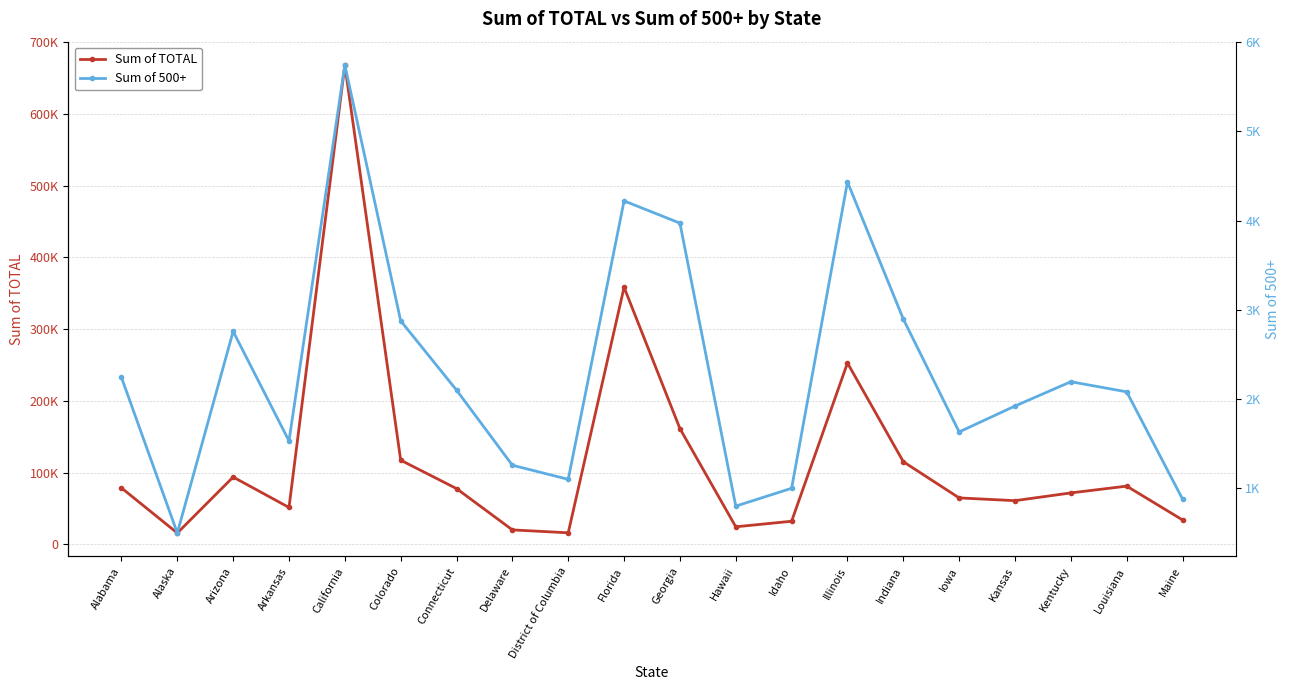

Where is the first local minimum for Sum of TOTAL?

Alaska